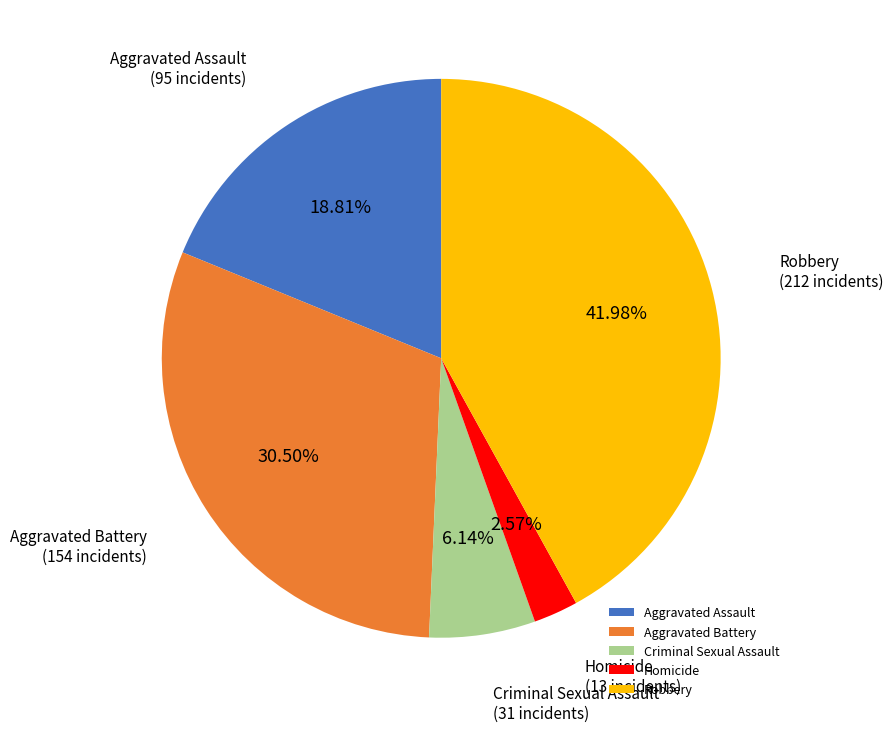

Is the sum of Homicide and Aggravated Battery greater than half?

No